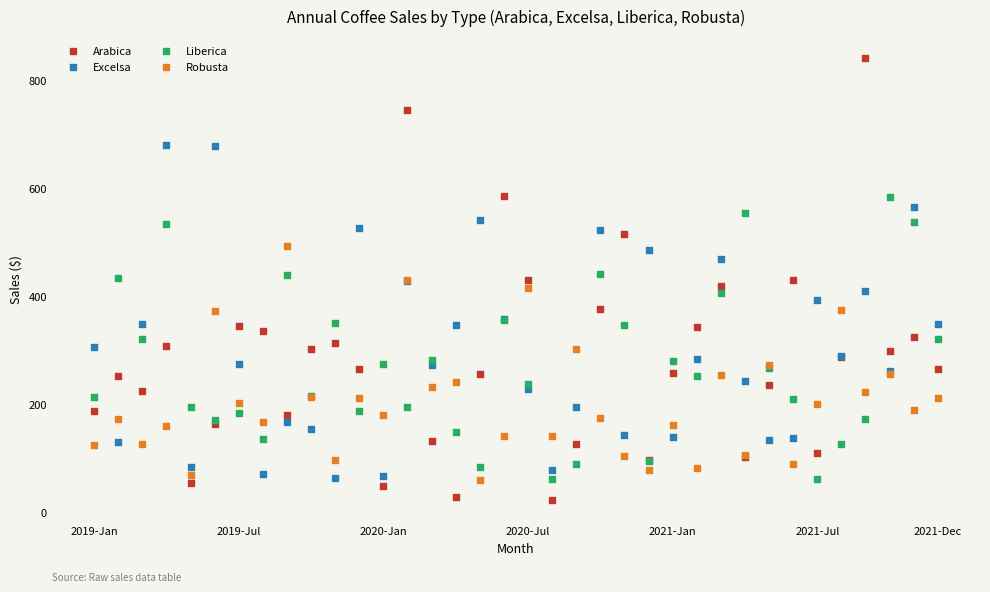

Which series reaches the maximum Y coordinate?

Arabica